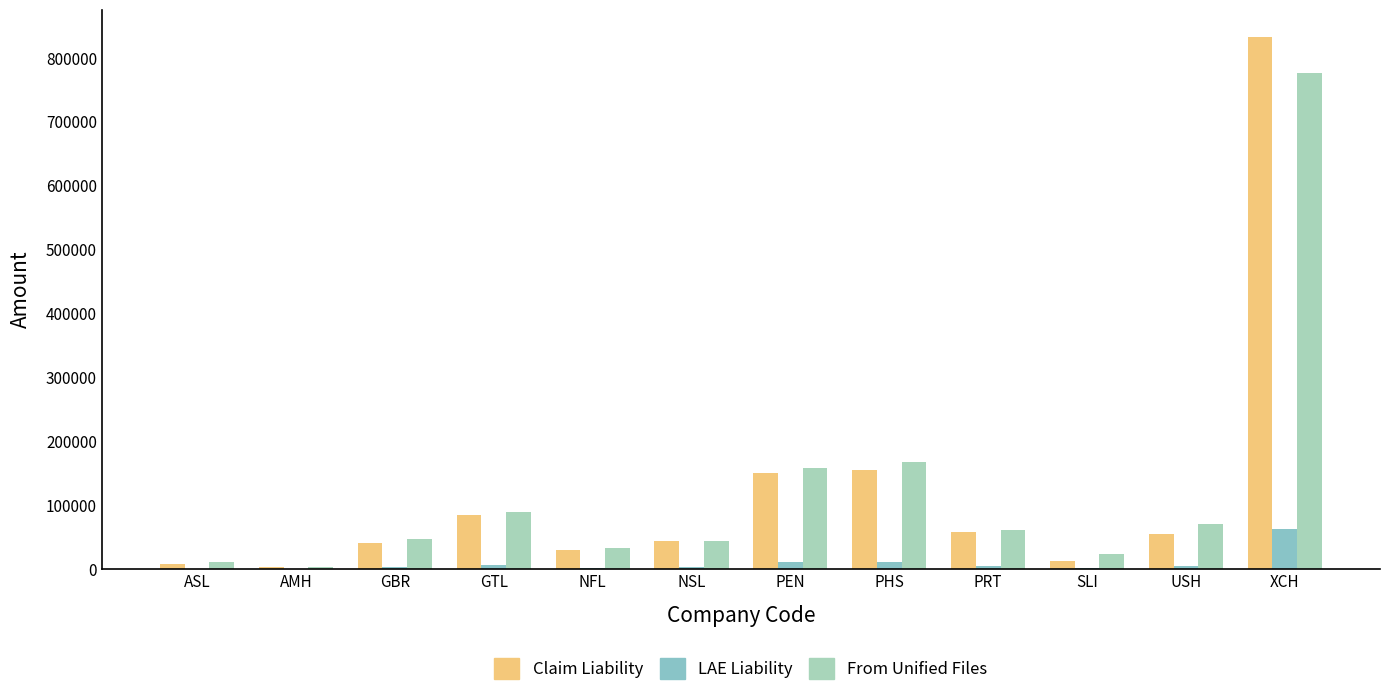

What is the maximum value shown in the chart?

833680.9